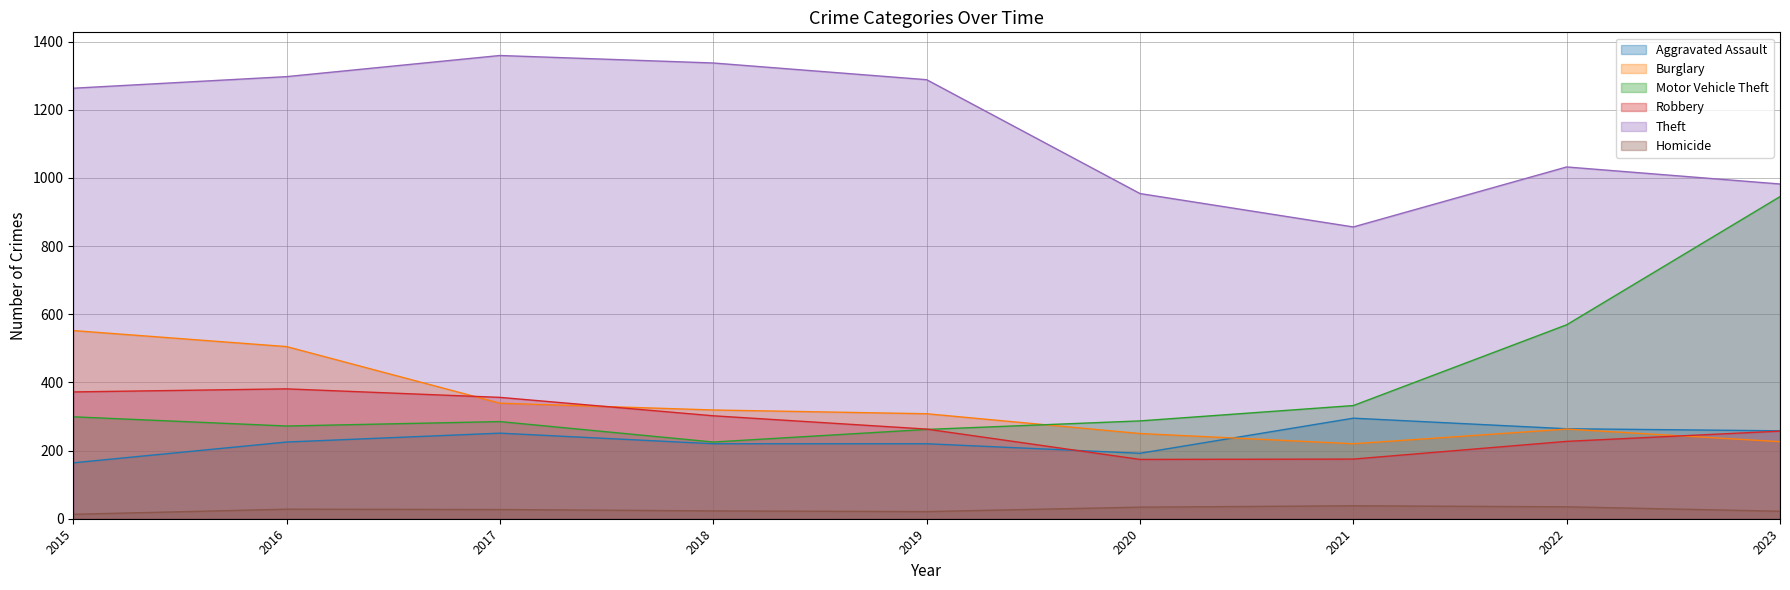

Reading left to right, transcribe all the data shown in this chart.

Aggravated Assault: 2015=164	2016=225	2017=251	2018=220	2019=220	2020=192	2021=295	2022=264	2023=258
Burglary: 2015=552	2016=505	2017=339	2018=319	2019=308	2020=250	2021=220	2022=263	2023=226
Motor Vehicle Theft: 2015=299	2016=272	2017=285	2018=225	2019=262	2020=287	2021=332	2022=569	2023=945
Robbery: 2015=372	2016=381	2017=356	2018=302	2019=263	2020=174	2021=175	2022=227	2023=257
Theft: 2015=1263	2016=1297	2017=1359	2018=1337	2019=1288	2020=954	2021=856	2022=1032	2023=982
Homicide: 2015=13	2016=28	2017=27	2018=23	2019=21	2020=34	2021=38	2022=35	2023=22